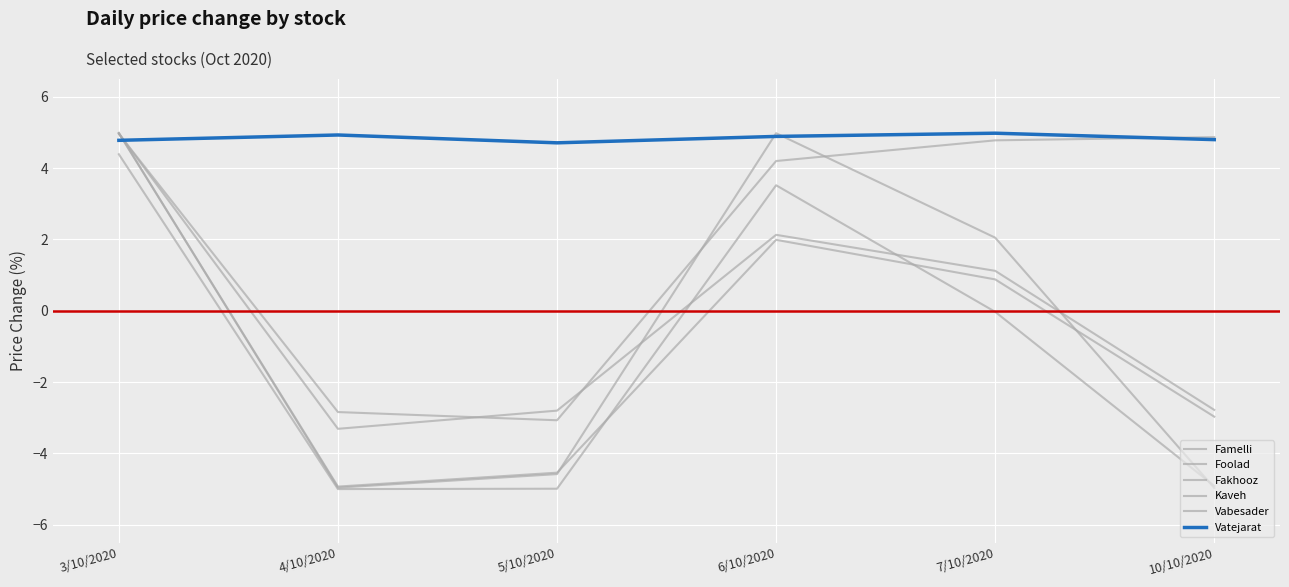

True or false: Fakhooz and Famelli intersect in this chart.

True